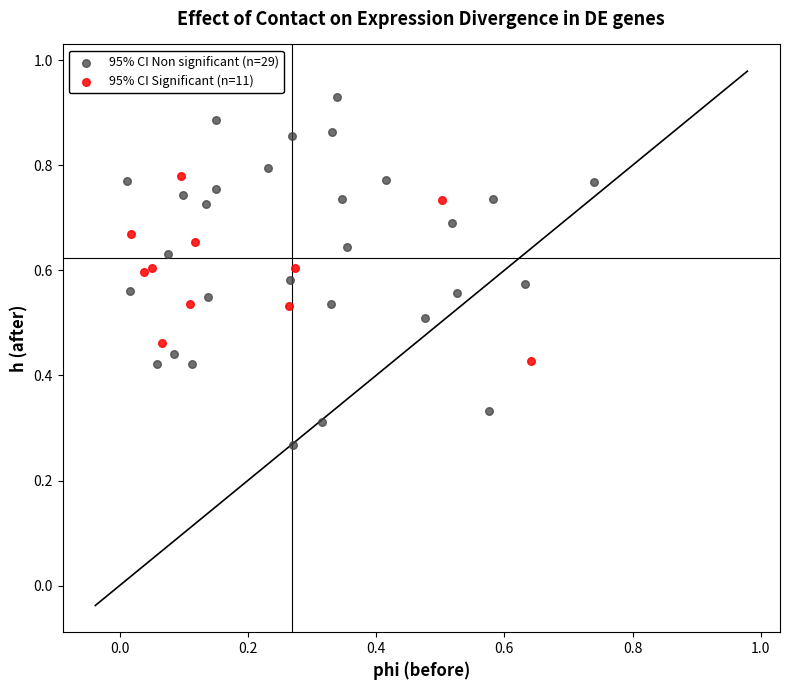

Which series has the largest Y range (max minus min)?

95% CI Non significant (n=29)